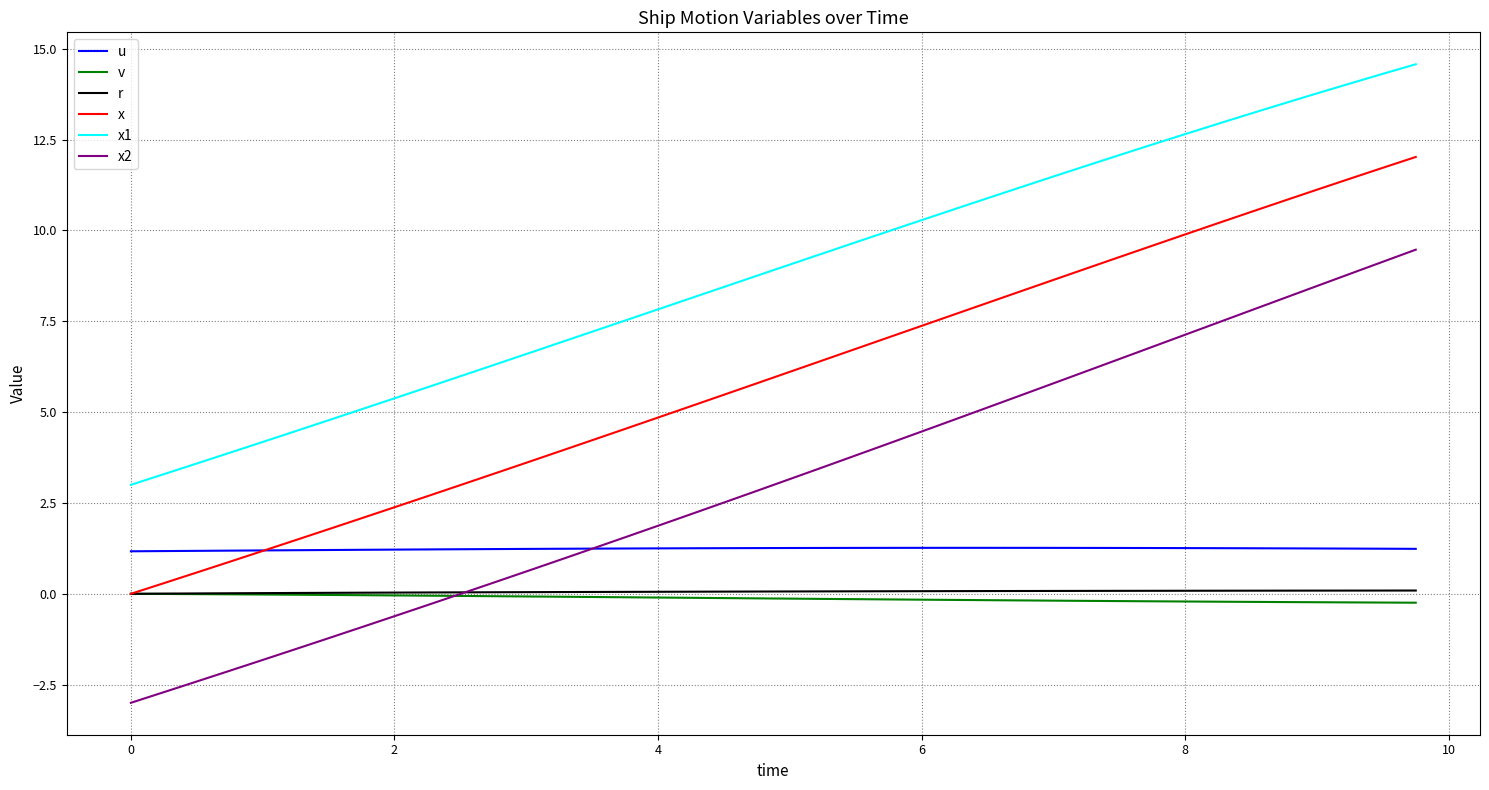

Which series has the largest total across all categories?

x1